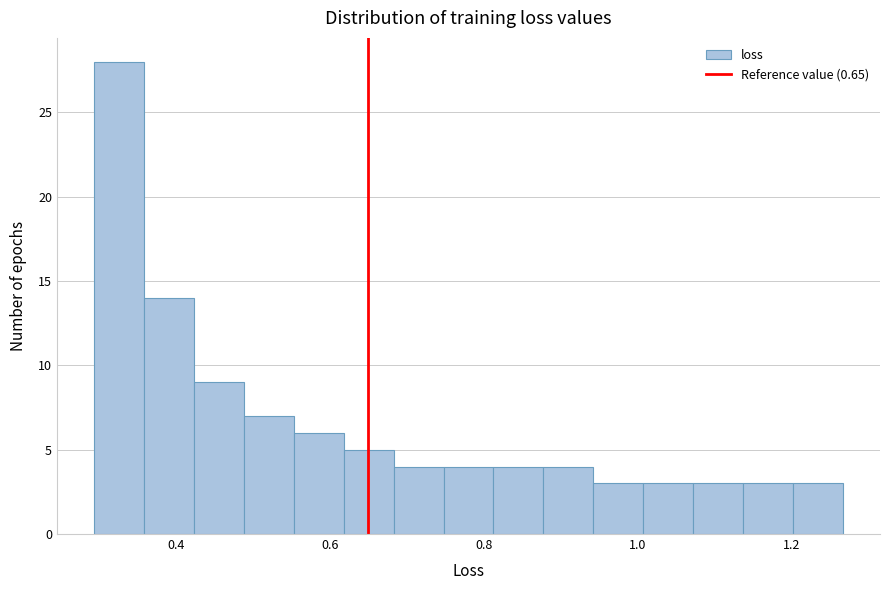

Read against the x-axis, roughly where is the centre of the tallest bar?

0.32